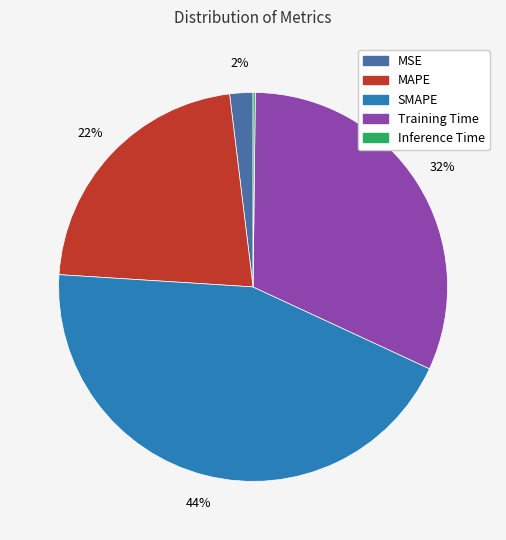

What is the largest slice in the pie chart?

SMAPE